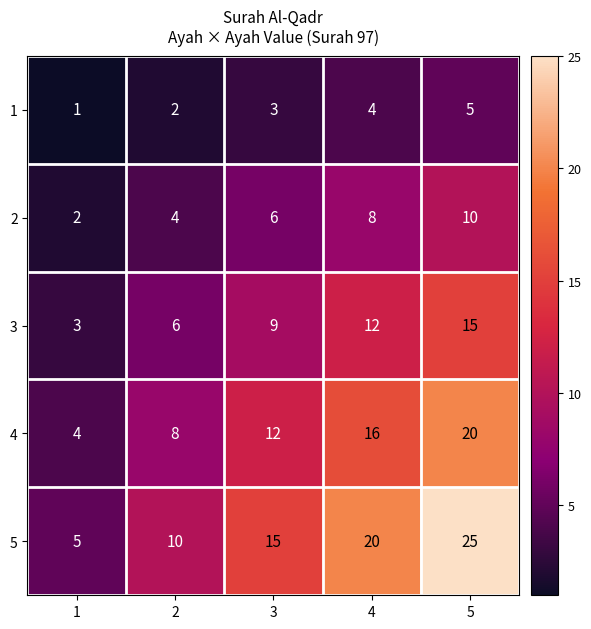

What is the average value of the 3 series?

9